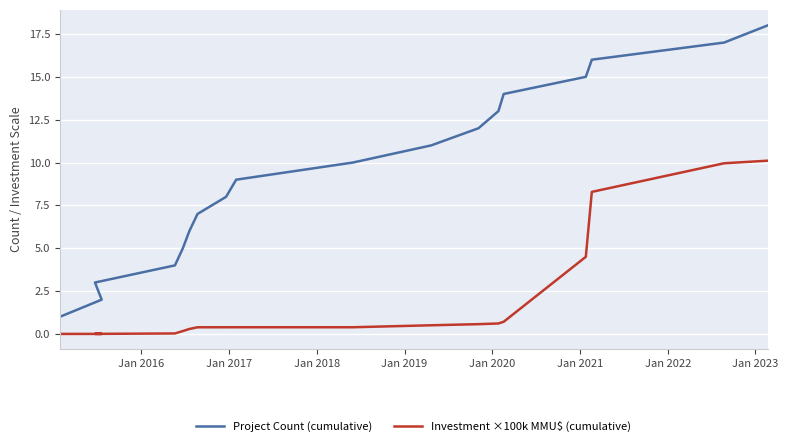

How many distinct data groups are displayed?

2